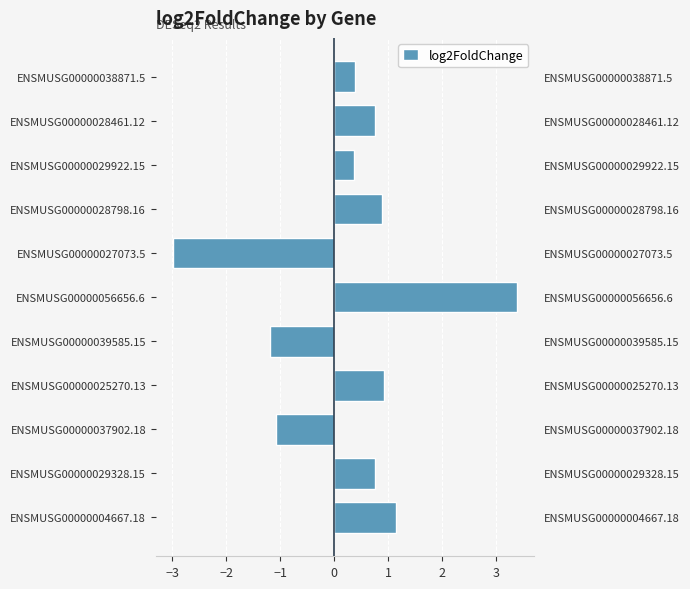

Reading left to right, extract all data points from this chart.

1.1	0.8	-1.1	0.9	-1.2	3.4	-3.0	0.9	0.4	0.8	0.4